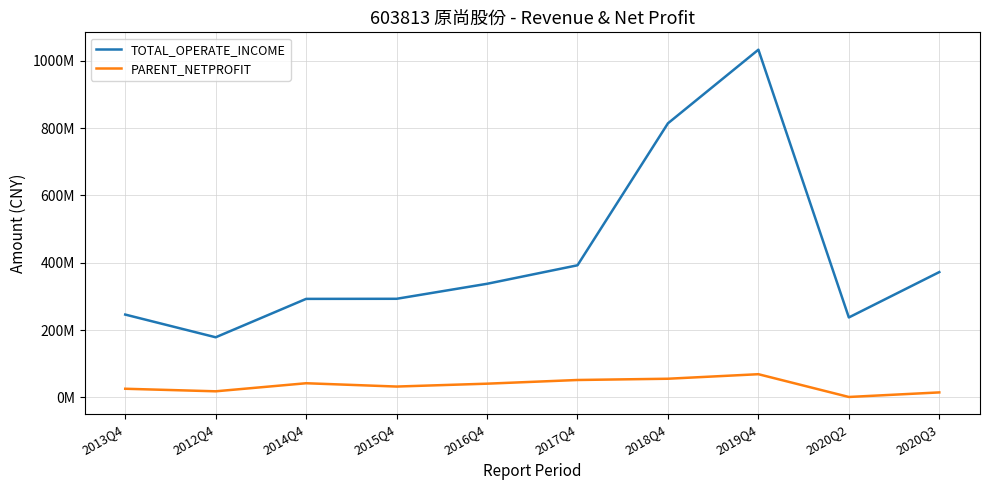

Which category has the highest value in the TOTAL_OPERATE_INCOME series?

2019Q4